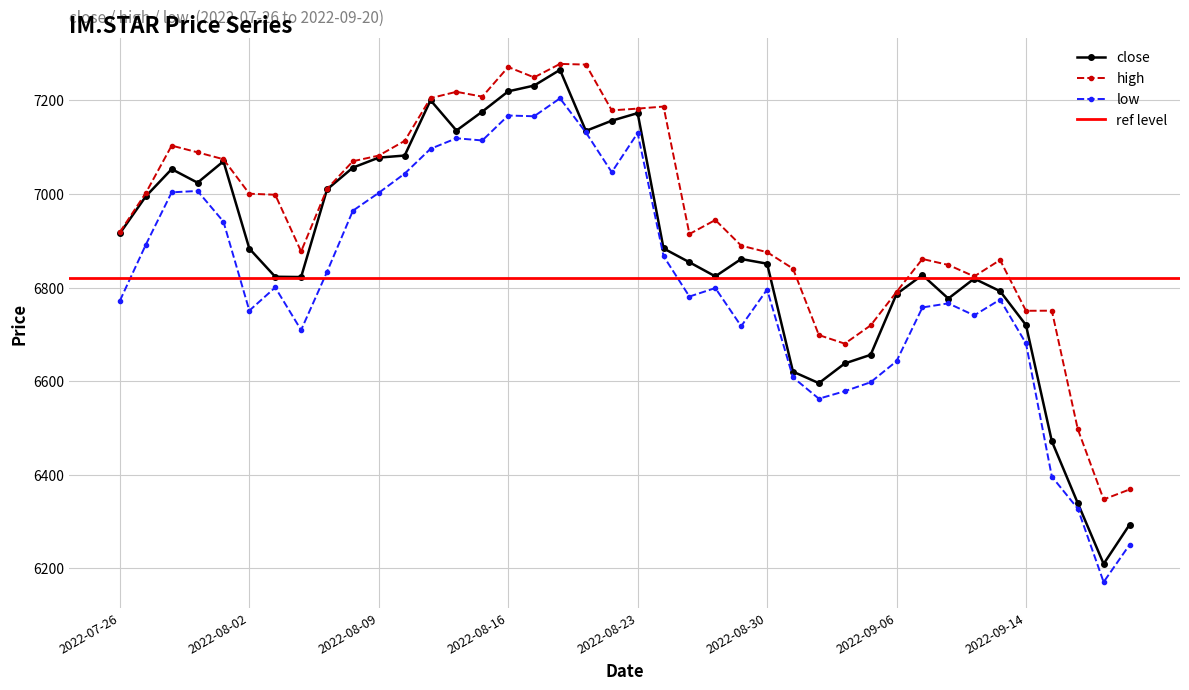

What is the label of the 33rd point from the left?

2022-09-08